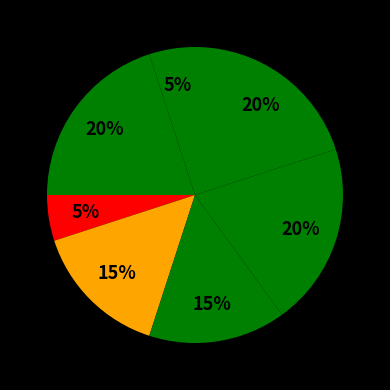

How many segments does this pie chart have?

7